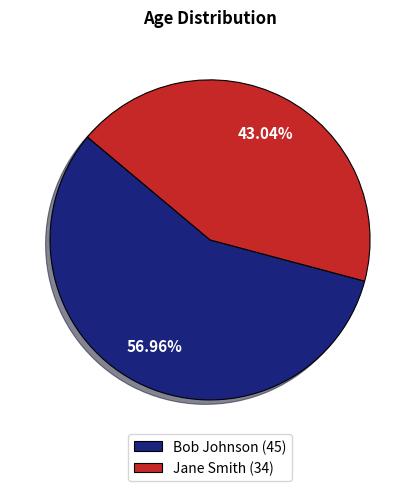

Count the number of slices in the pie.

2